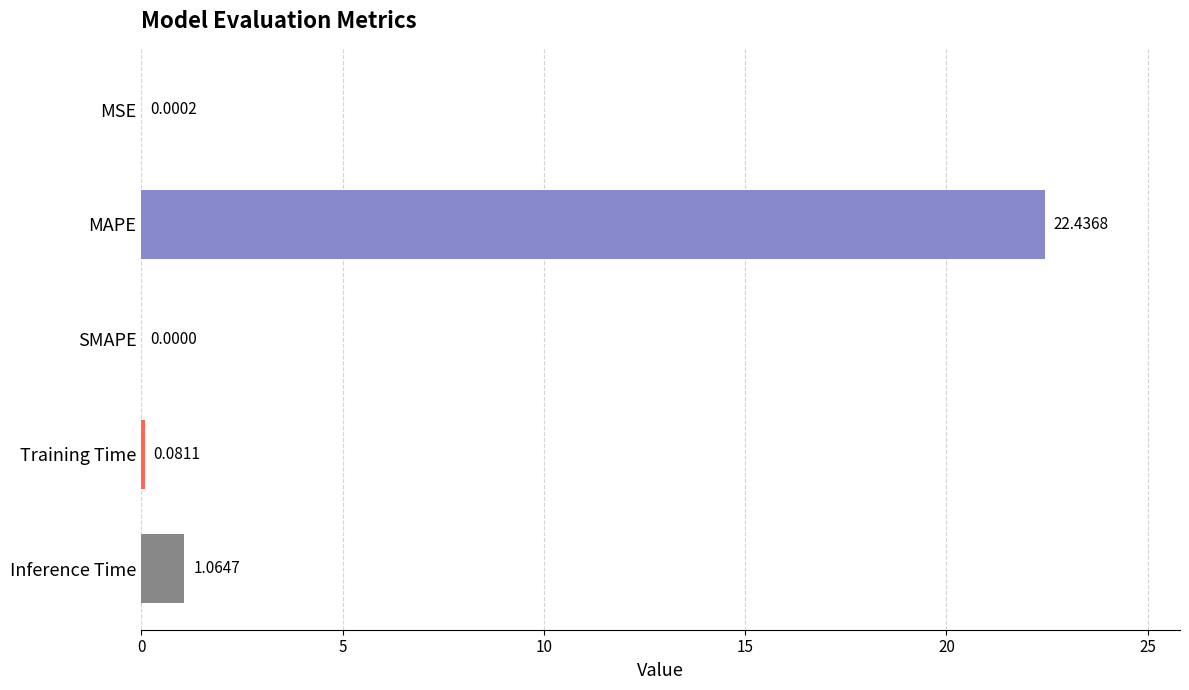

Which has a higher value, SMAPE or MAPE?

MAPE